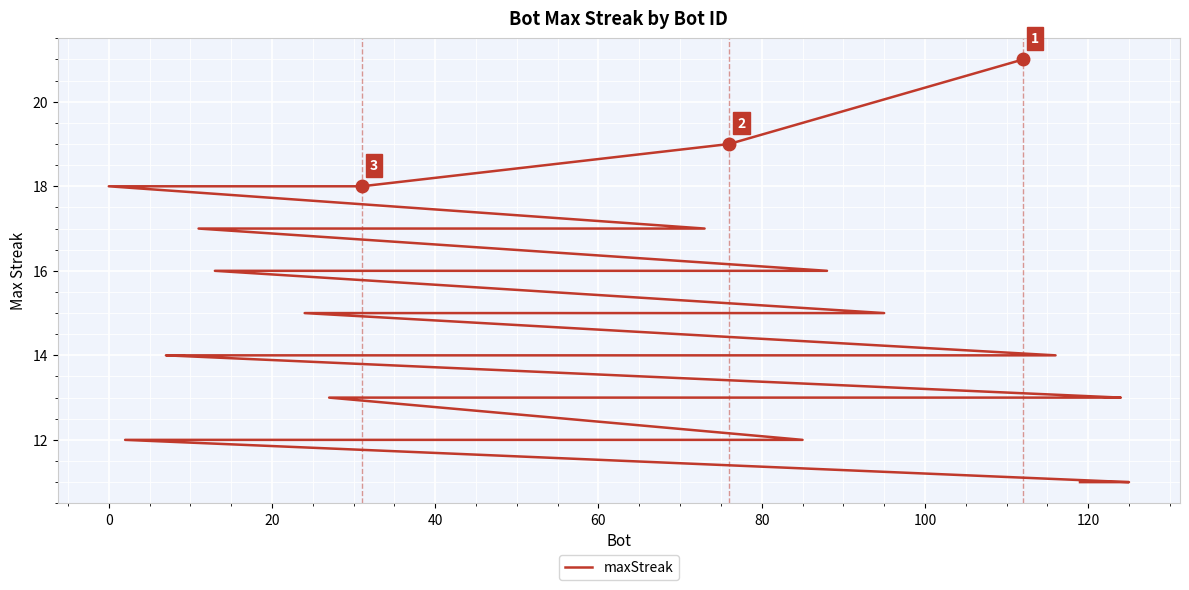

How many categories are shown in the chart?

40